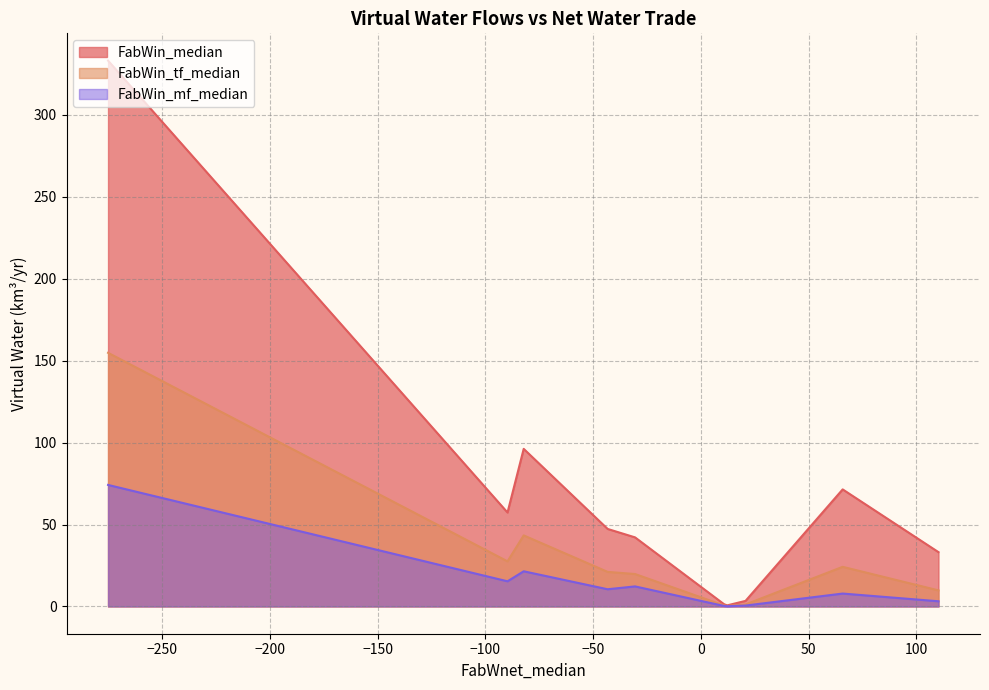

What is the value of the FabWin_mf_median point at the 6th from the left?

0.3